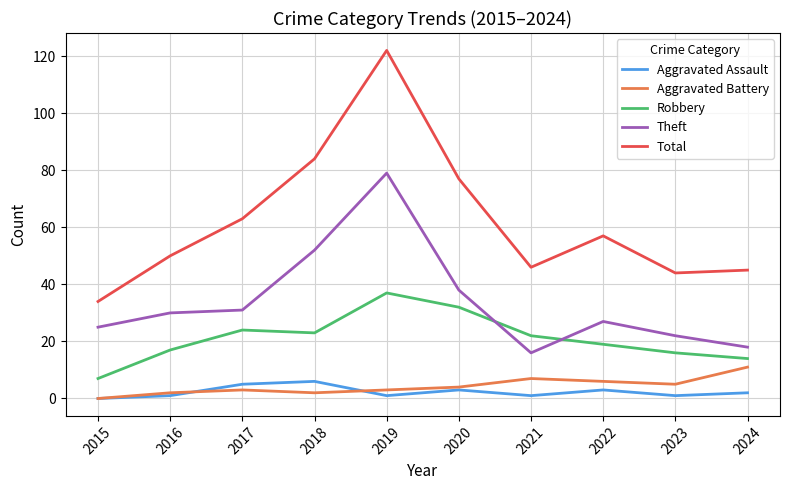

Reading right to left, transcribe all the data shown in this chart.

Aggravated Assault: 2024=2	2023=1	2022=3	2021=1	2020=3	2019=1	2018=6	2017=5	2016=1	2015=0
Aggravated Battery: 2024=11	2023=5	2022=6	2021=7	2020=4	2019=3	2018=2	2017=3	2016=2	2015=0
Robbery: 2024=14	2023=16	2022=19	2021=22	2020=32	2019=37	2018=23	2017=24	2016=17	2015=7
Theft: 2024=18	2023=22	2022=27	2021=16	2020=38	2019=79	2018=52	2017=31	2016=30	2015=25
Total: 2024=45	2023=44	2022=57	2021=46	2020=77	2019=122	2018=84	2017=63	2016=50	2015=34